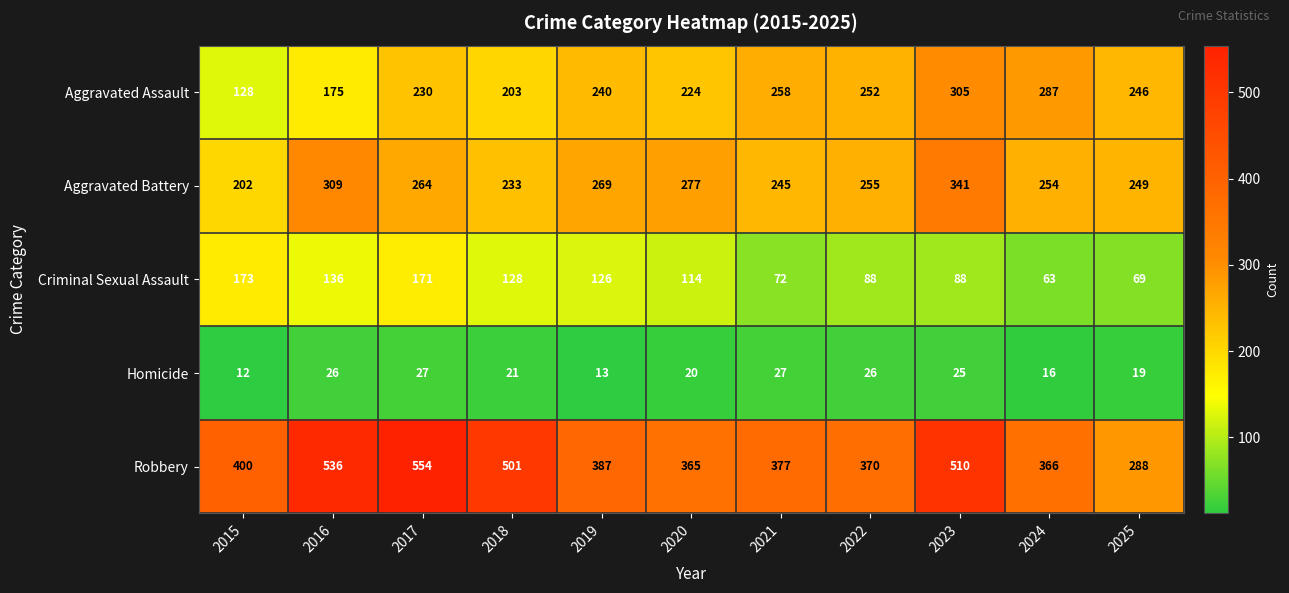

What is the approximate value of Aggravated Assault at 2025?

246